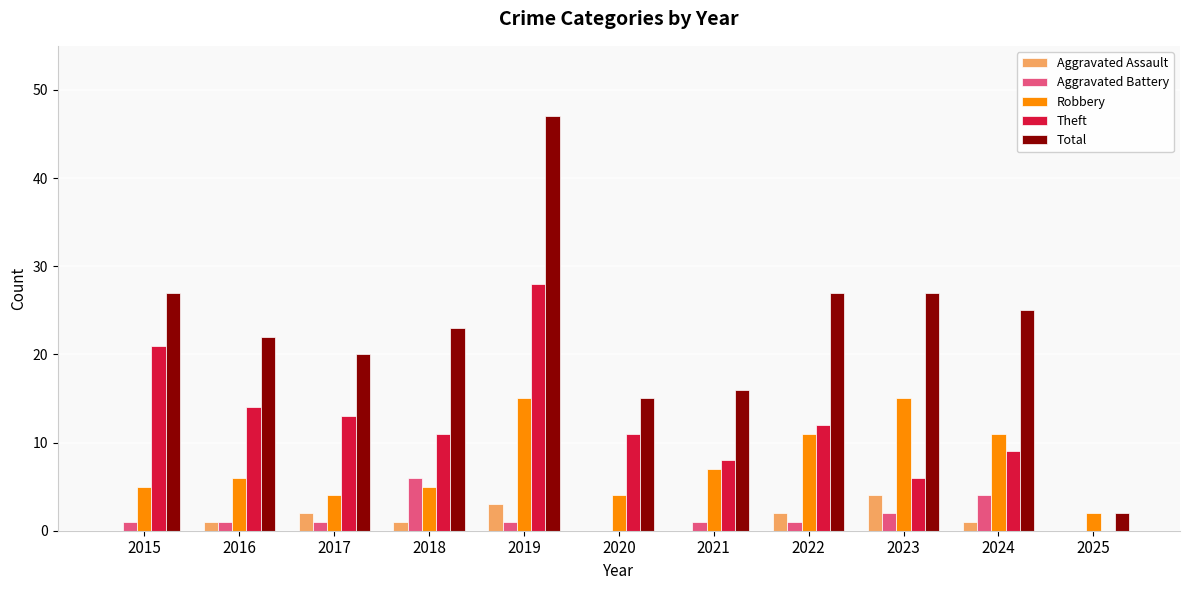

The value of Robbery at 2017 is 2. True or false?

False